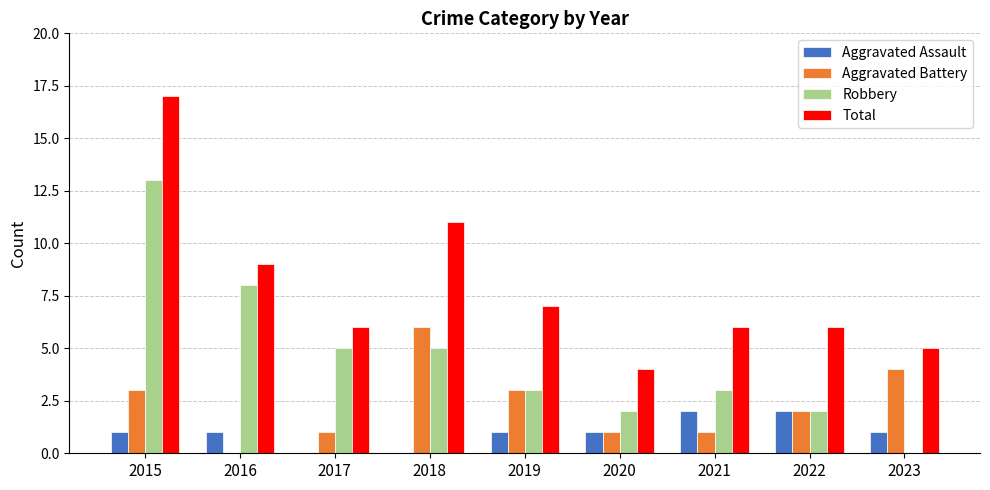

Which category has the highest value across all series?

2015